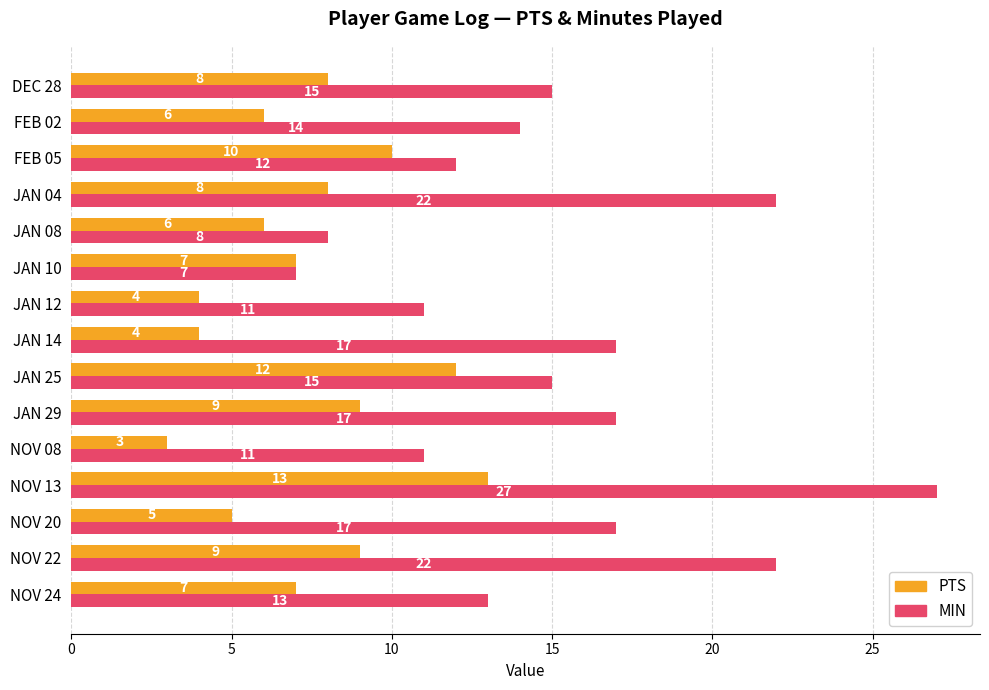

Which series has the largest range (max minus min)?

MIN